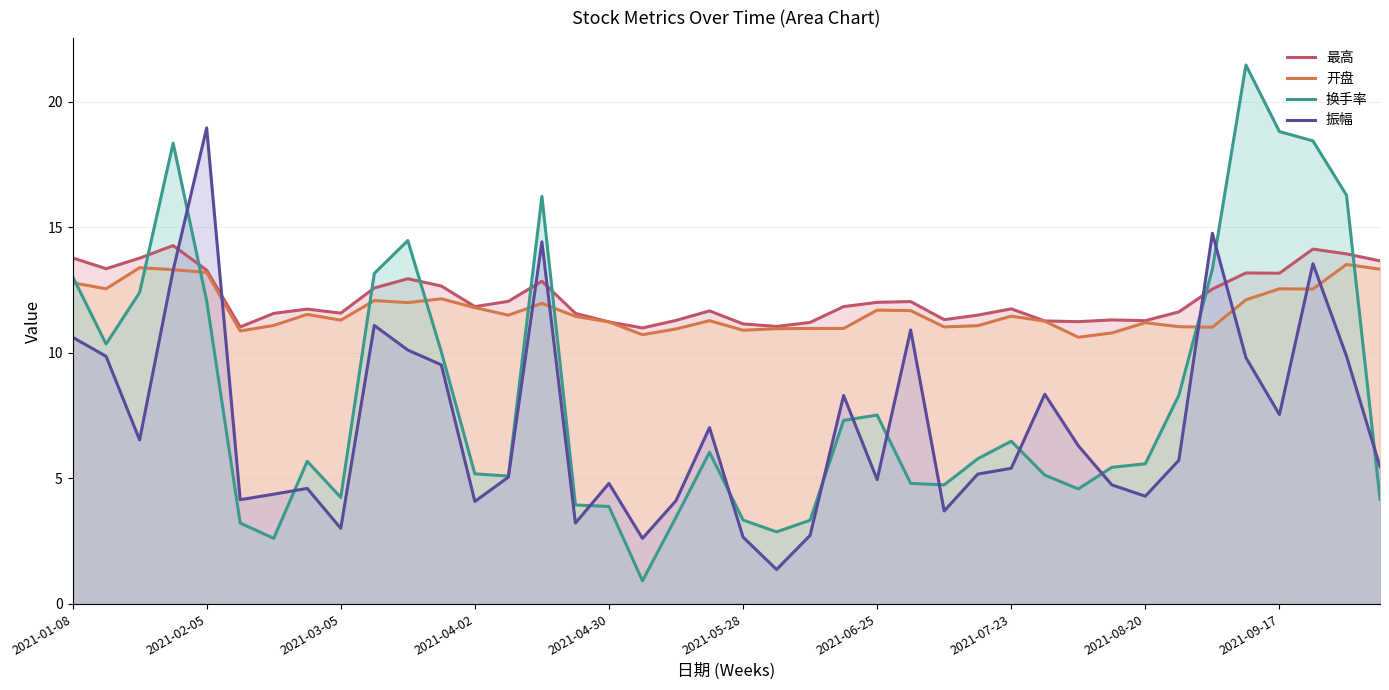

Reading left to right, list all the values displayed in this chart.

最高: 13.8	13.3	13.8	14.3	13.3	11.0	11.6	11.7	11.6	12.6	12.9	12.7	11.8	12.1	12.8	11.6	11.2	11.0	11.3	11.7	11.2	11.1	11.2	11.8	12.0	12.0	11.3	11.5	11.8	11.3	11.2	11.3	11.3	11.6	12.5	13.2	13.2	14.1	13.9	13.7
开盘: 12.8	12.6	13.4	13.3	13.2	10.9	11.1	11.5	11.3	12.1	12.0	12.2	11.8	11.5	12.0	11.4	11.2	10.7	10.9	11.3	10.9	11.0	11.0	11.0	11.7	11.7	11.0	11.1	11.5	11.3	10.6	10.8	11.2	11.0	11.0	12.1	12.6	12.5	13.5	13.3
换手率: 13.0	10.3	12.4	18.4	12.1	3.2	2.6	5.7	4.2	13.2	14.5	10.0	5.2	5.1	16.2	3.9	3.9	0.9	3.5	6.0	3.3	2.9	3.3	7.3	7.5	4.8	4.7	5.8	6.5	5.1	4.6	5.4	5.6	8.3	13.3	21.5	18.8	18.4	16.3	4.2
振幅: 10.6	9.9	6.5	13.3	19.0	4.2	4.4	4.6	3.0	11.1	10.1	9.5	4.1	5.0	14.4	3.2	4.8	2.6	4.1	7.0	2.7	1.4	2.7	8.3	5.0	10.9	3.7	5.2	5.4	8.3	6.3	4.7	4.3	5.7	14.8	9.8	7.5	13.6	9.9	5.5